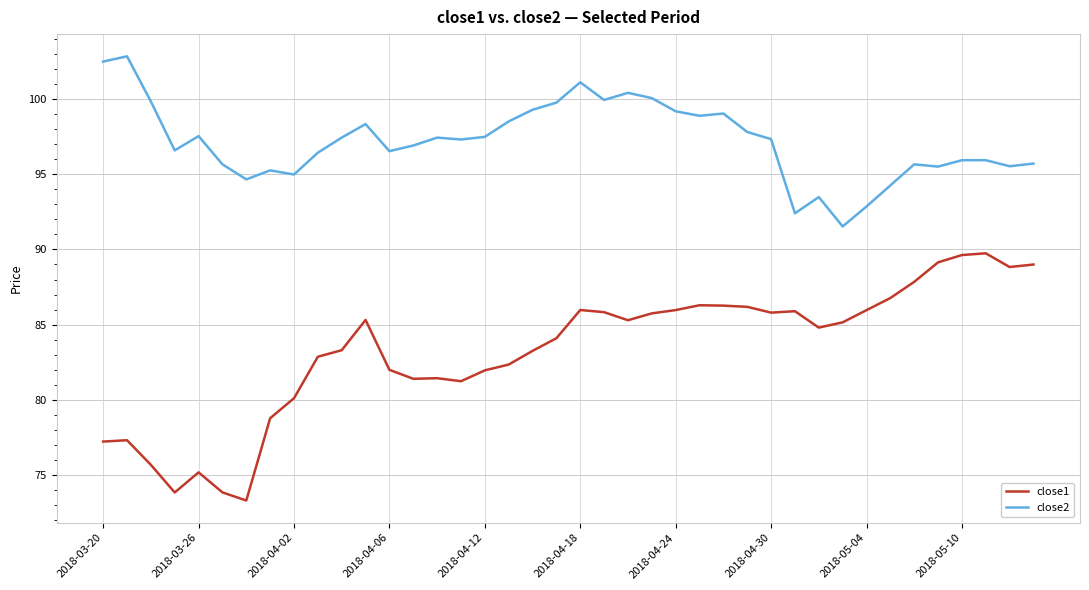

What is the average value of the close1 series?

83.3